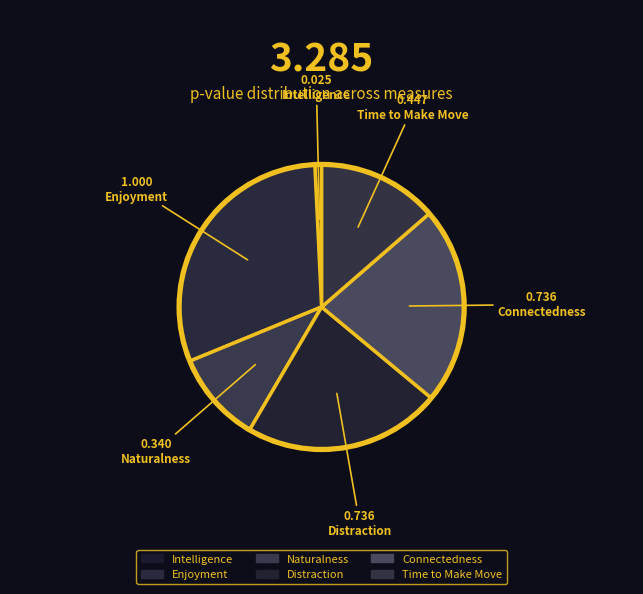

To the nearest percent, what is the difference between the Time to Make Move and Distraction slice percentages?

9%